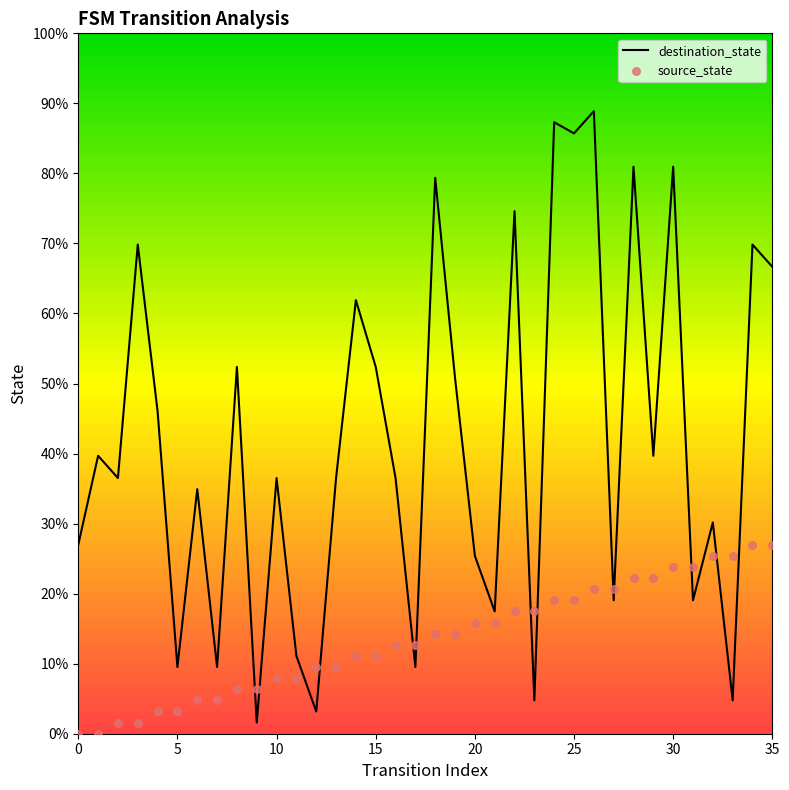

Which series has the widest spread of Y values?

destination_state